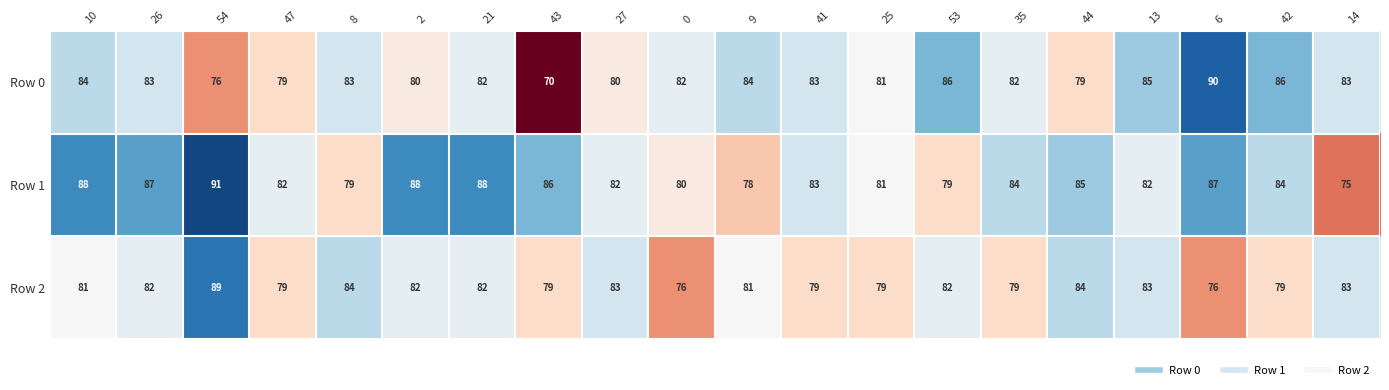

Is it true that Row 2 equals 135 at 35?

False